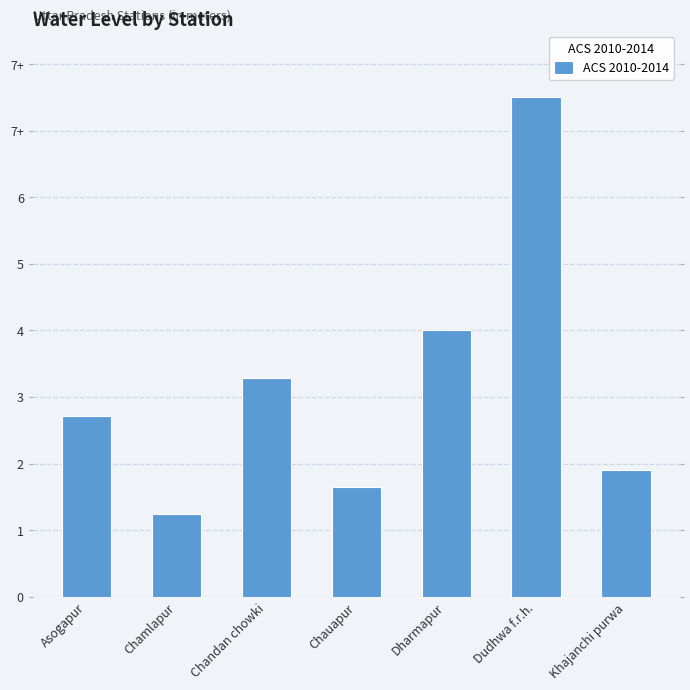

What is the difference between the second highest and minimum values?

2.8